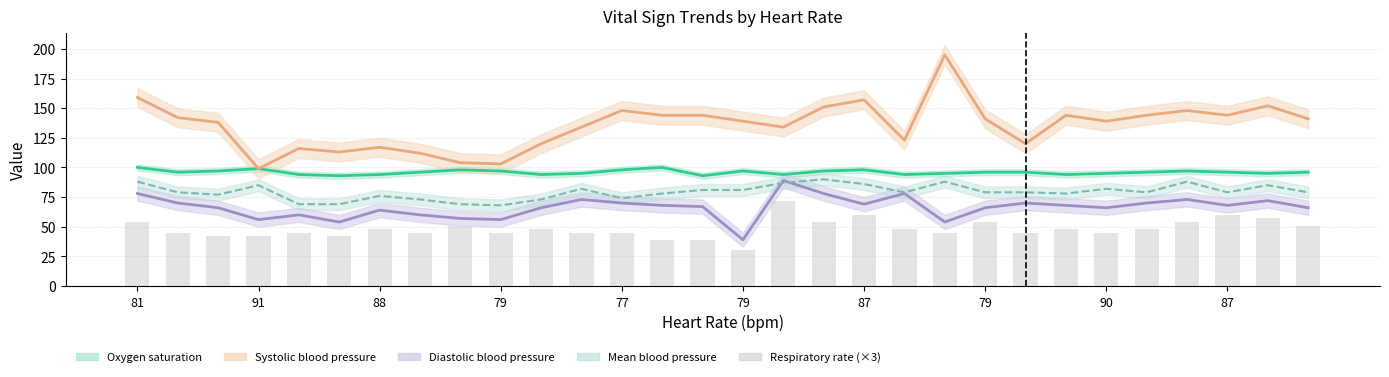

Reading right to left, list all the values displayed in this chart.

51	57	60	54	48	45	48	45	54	45	48	60	54	72	30	39	39	45	45	48	45	51	45	48	42	45	42	42	45	54